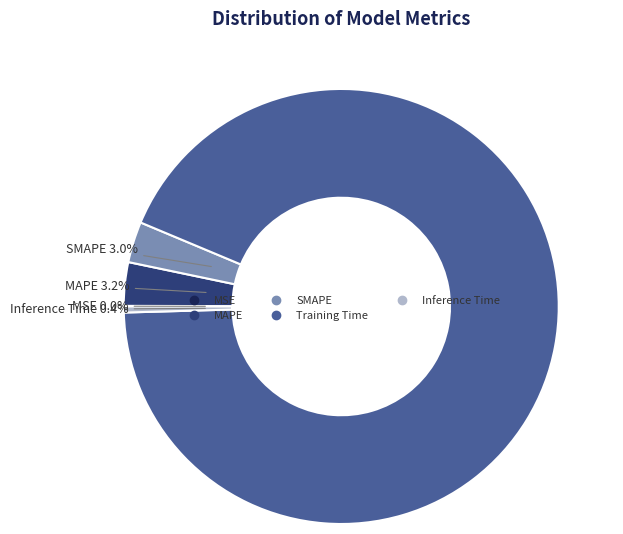

What percentage is NOT represented by MAPE?

96.8%